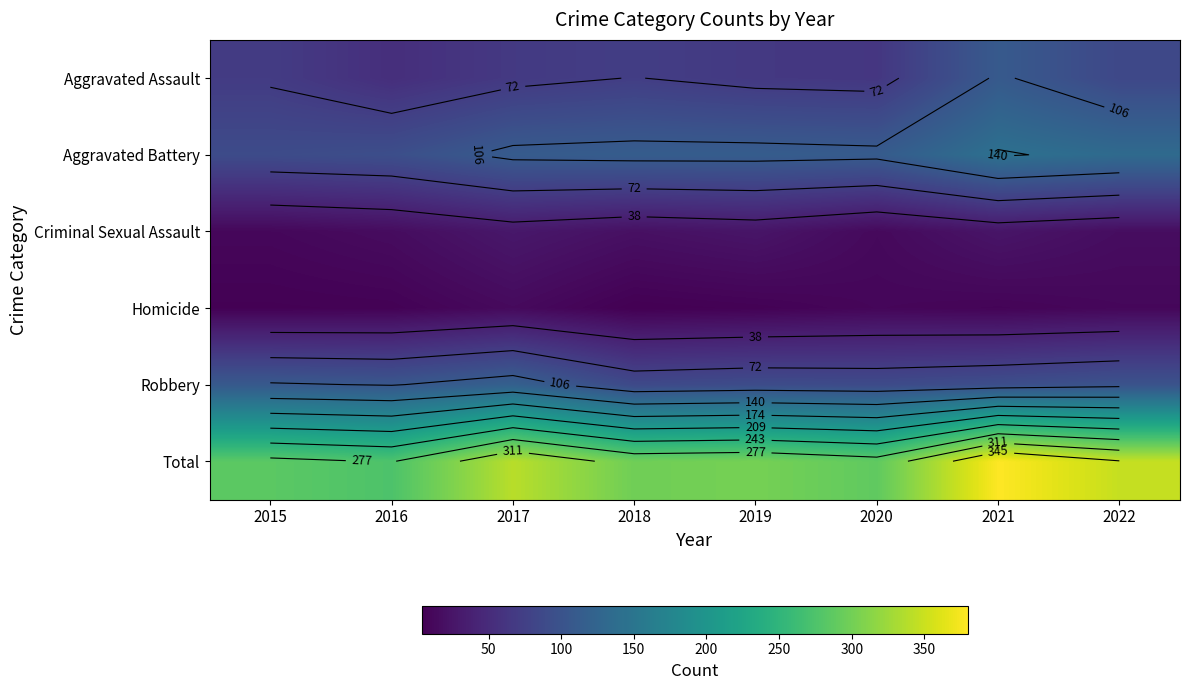

What is the difference between the maximum and minimum values in the Total series?

105